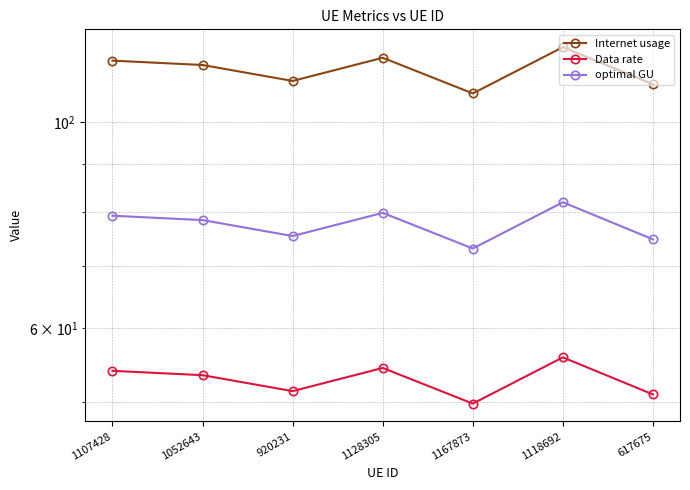

What is the highest value of the Data rate series?

55.9